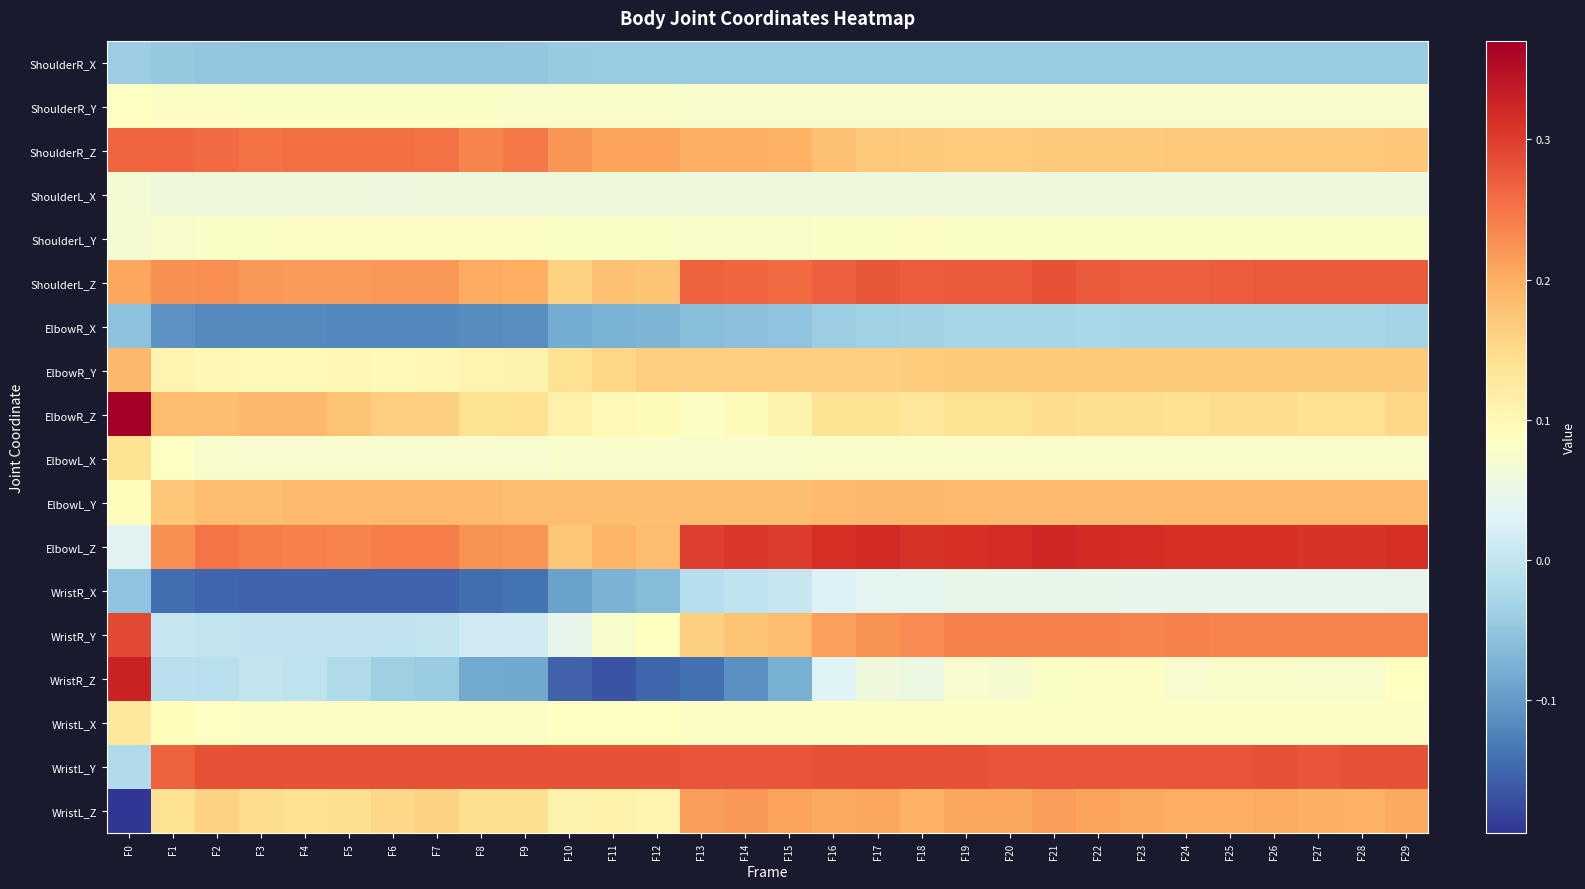

What is the greatest value displayed?

0.4